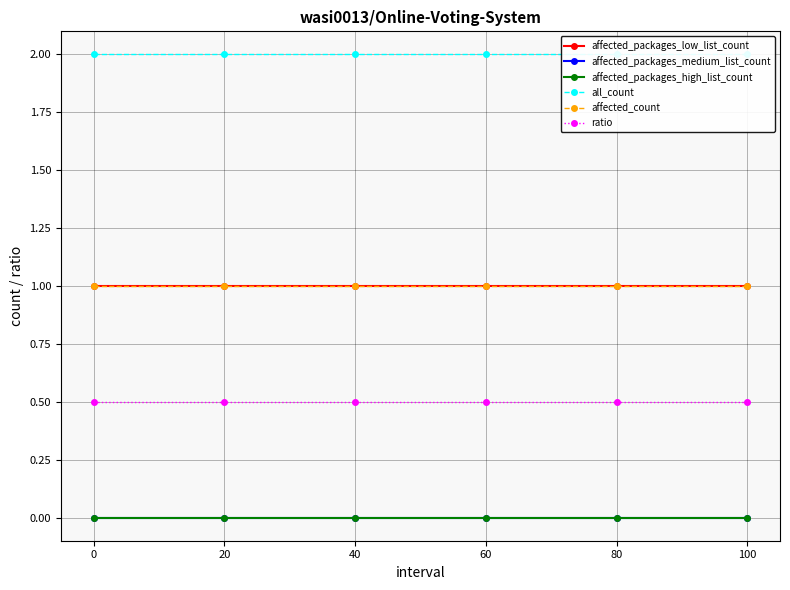

What are all the series names shown in the legend?

affected_packages_low_list_count, affected_packages_medium_list_count, affected_packages_high_list_count, all_count, affected_count, ratio